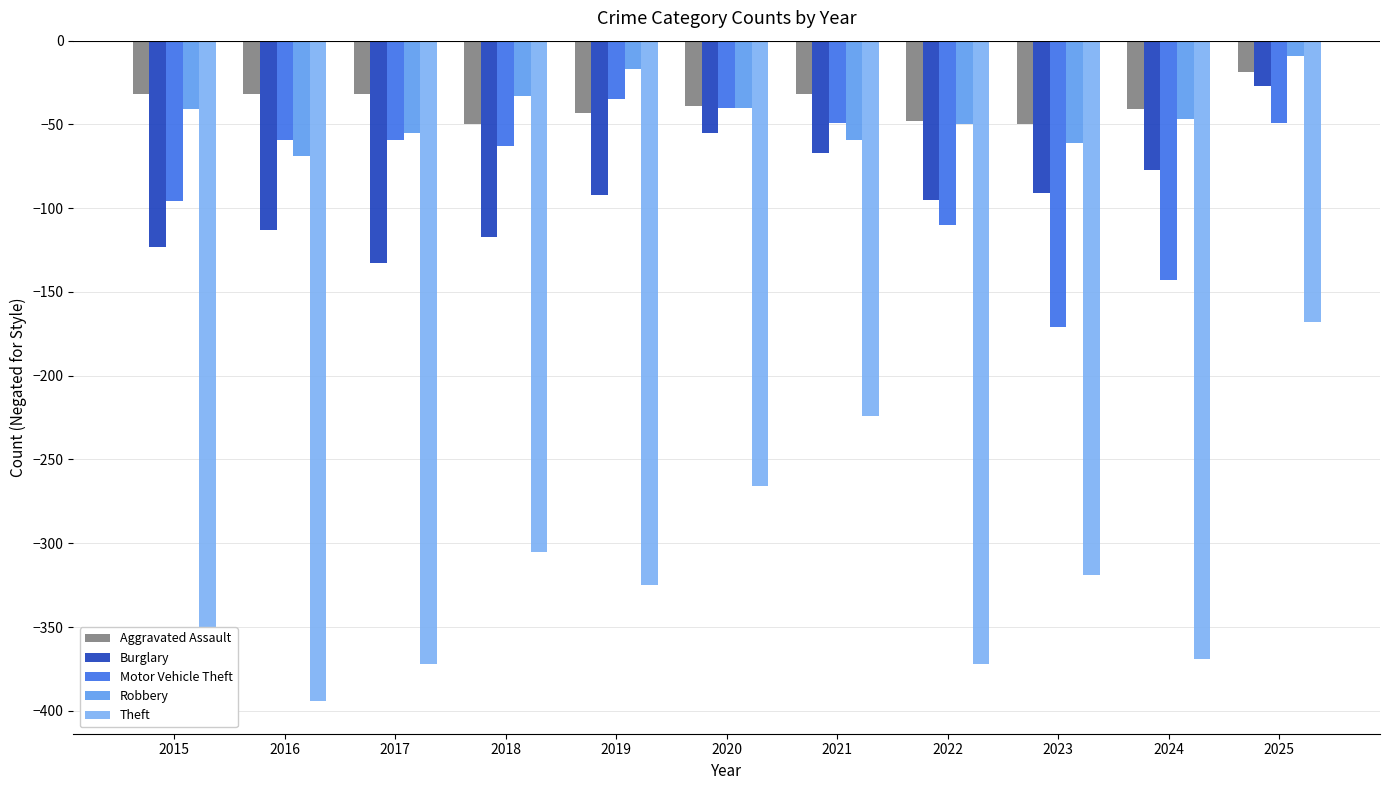

Reading left to right, list all the values displayed in this chart.

Aggravated Assault: -32	-32	-32	-50	-43	-39	-32	-48	-50	-41	-19
Burglary: -123	-113	-133	-117	-92	-55	-67	-95	-91	-77	-27
Motor Vehicle Theft: -96	-59	-59	-63	-35	-40	-49	-110	-171	-143	-49
Robbery: -41	-69	-55	-33	-17	-40	-59	-50	-61	-47	-9
Theft: -369	-394	-372	-305	-325	-266	-224	-372	-319	-369	-168